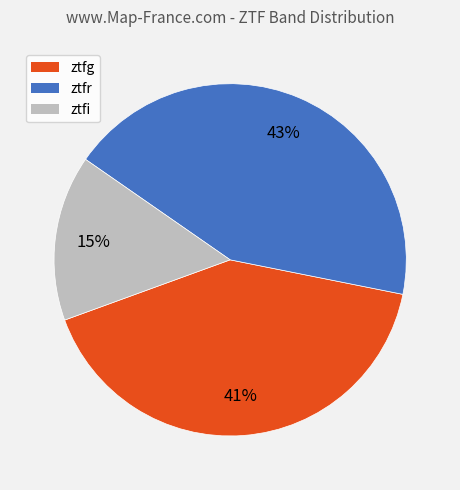

Rank the categories by value from lowest to highest.

ztfi, ztfg, ztfr